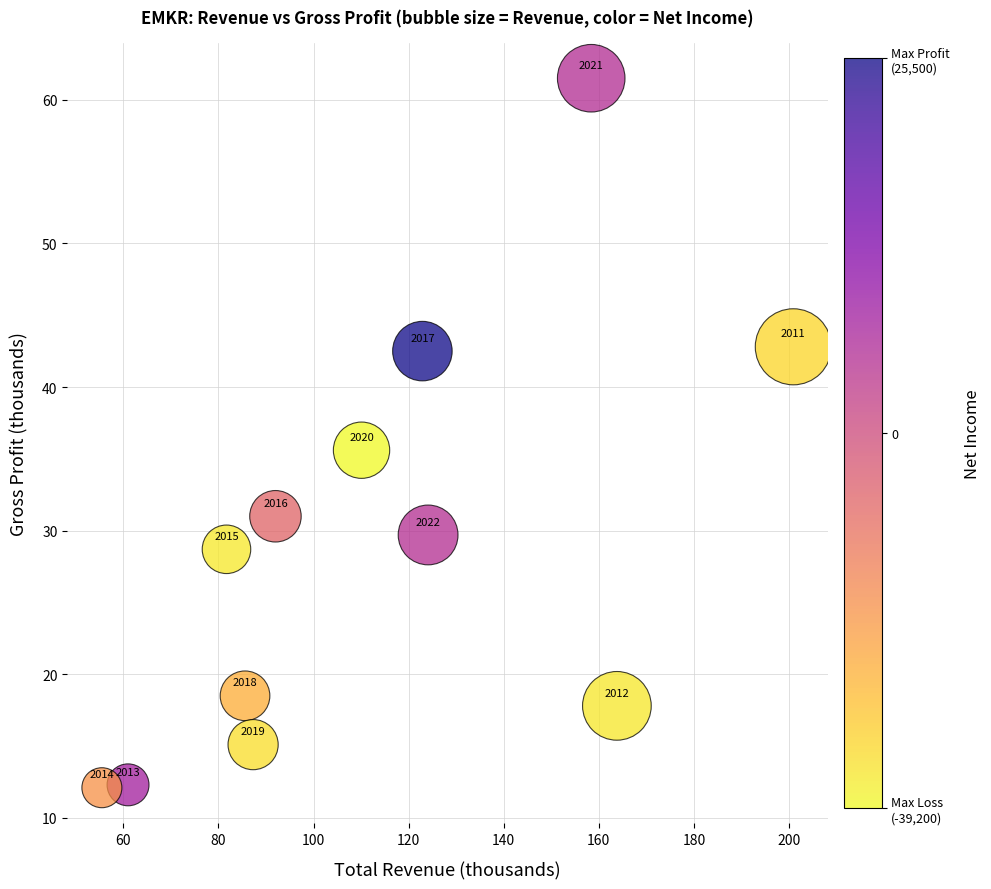

What is the range of Y values (max minus min)?

49.4